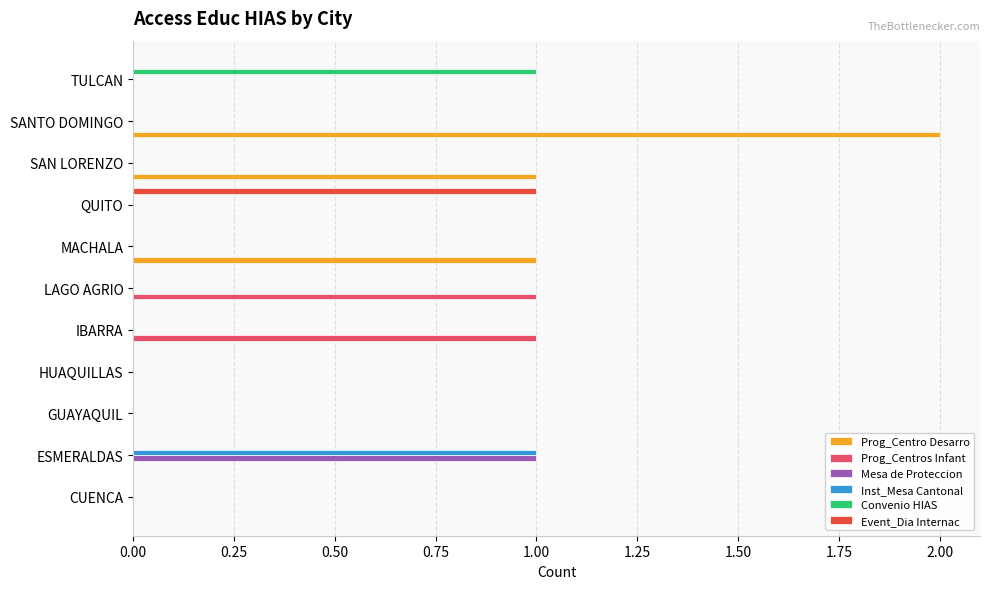

The Convenio HIAS series shows 0 at MACHALA. True or false?

True